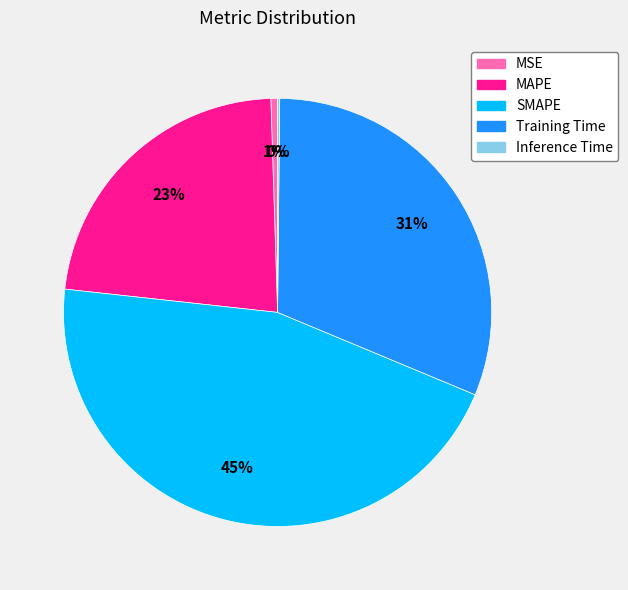

The MSE slice represents 10% of the pie. True or false?

False